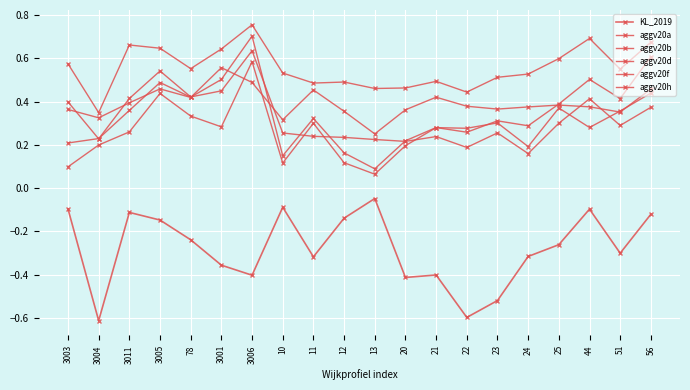

What is the difference between the aggv20d values at 10 and 44?

0.2